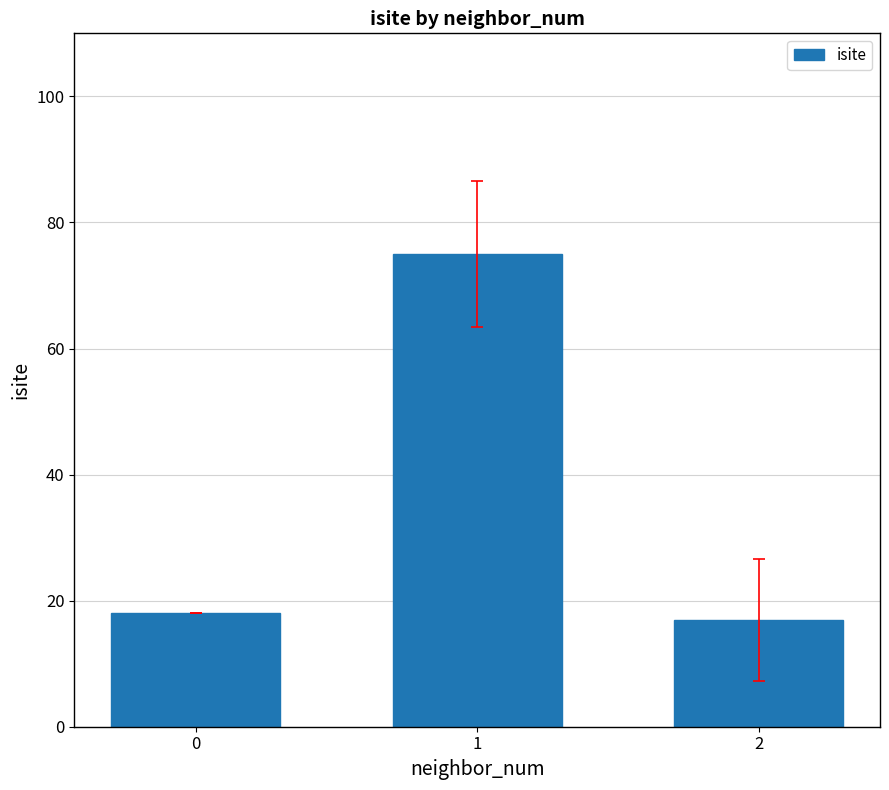

What is the minimum value shown in the chart?

17